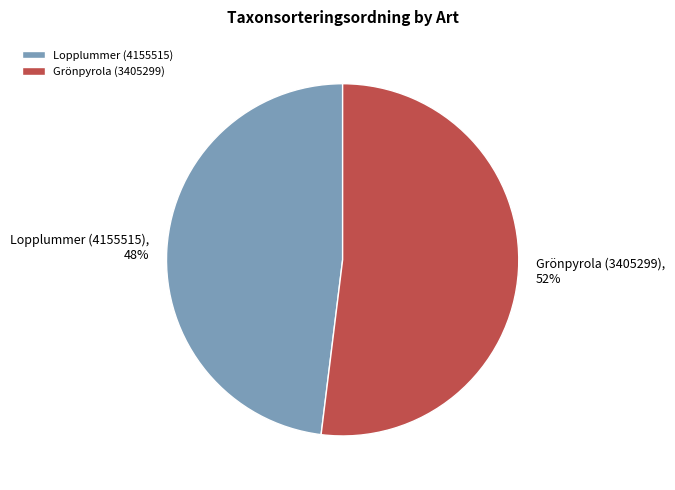

Combined, do Lopplummer (4155515) and Grönpyrola (3405299) account for over 50%?

Yes